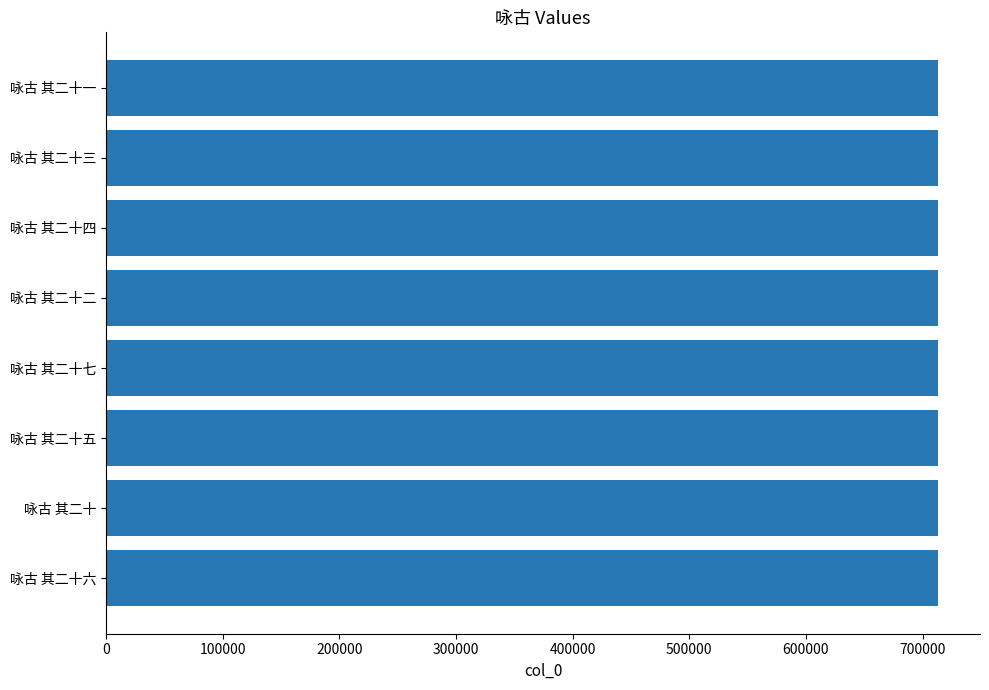

What is the ratio of the value at 咏古 其二十二 to the value at 咏古 其二十五?

1.0